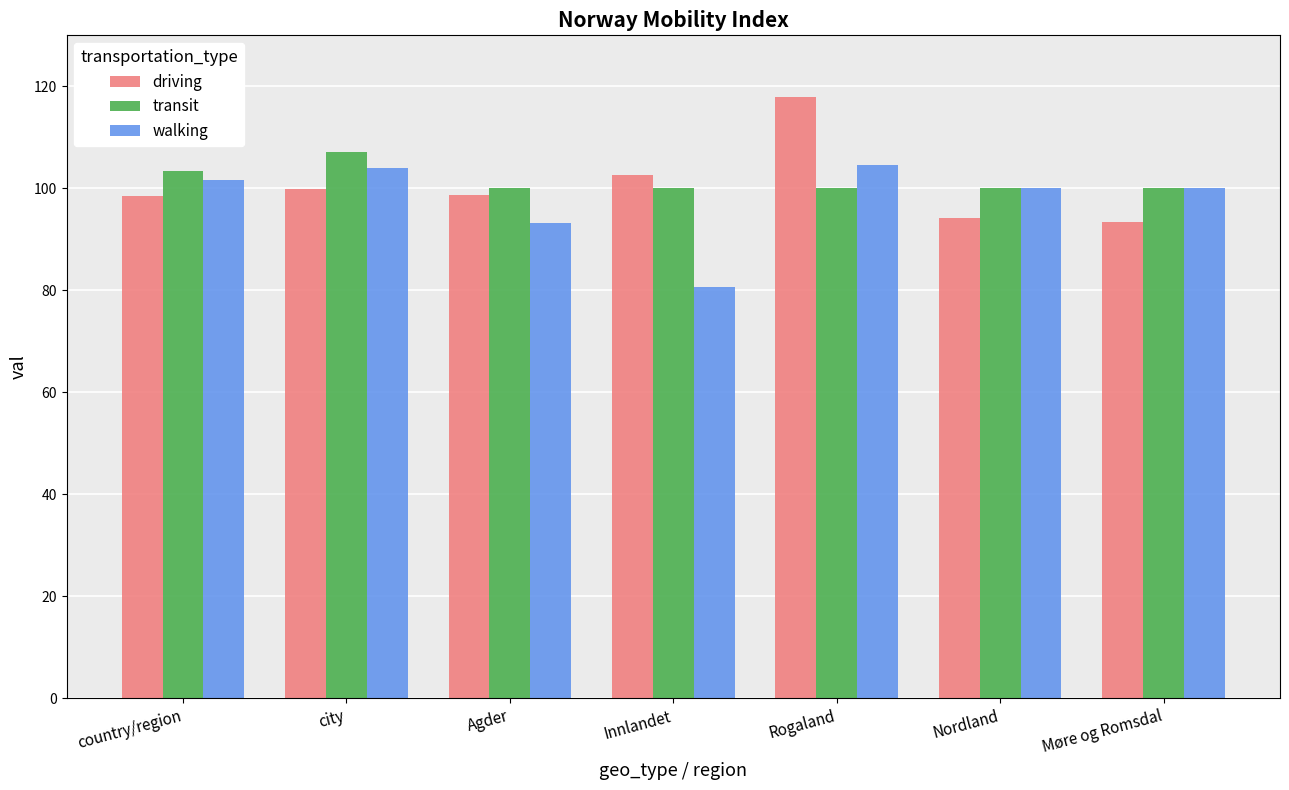

Between country/region and Møre og Romsdal, which series saw the biggest shift?

driving